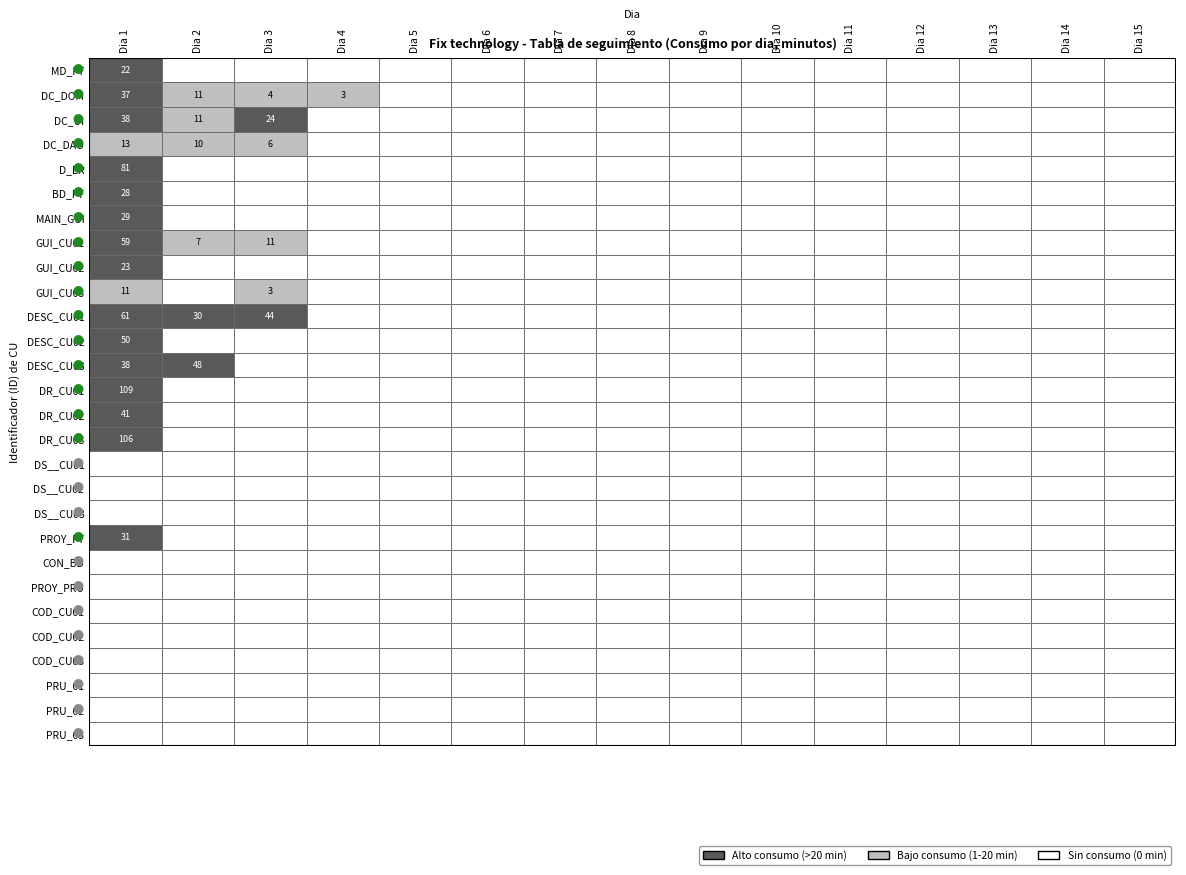

Count the number of categories in the chart.

15